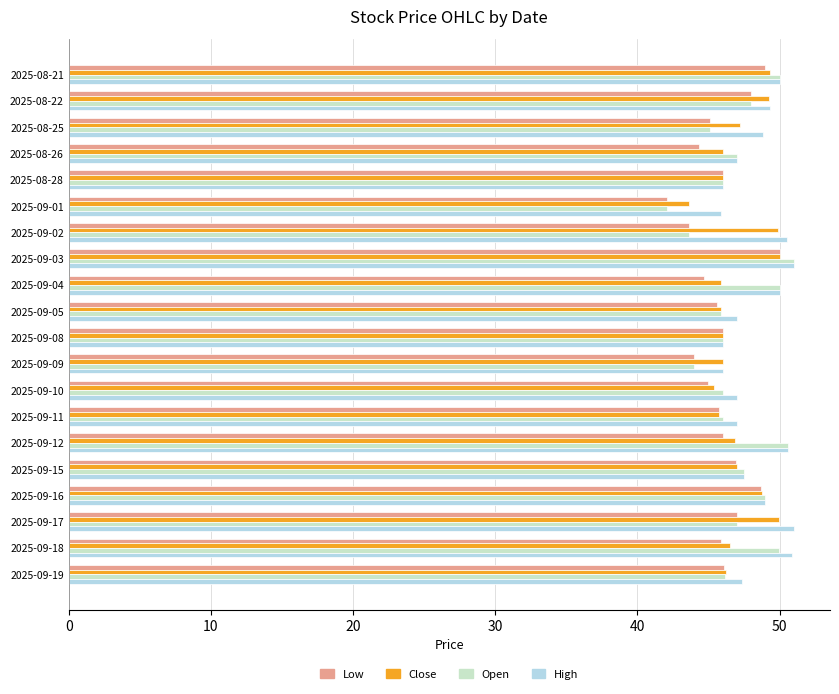

Is it true that Low equals 24.5 at 2025-09-15?

False